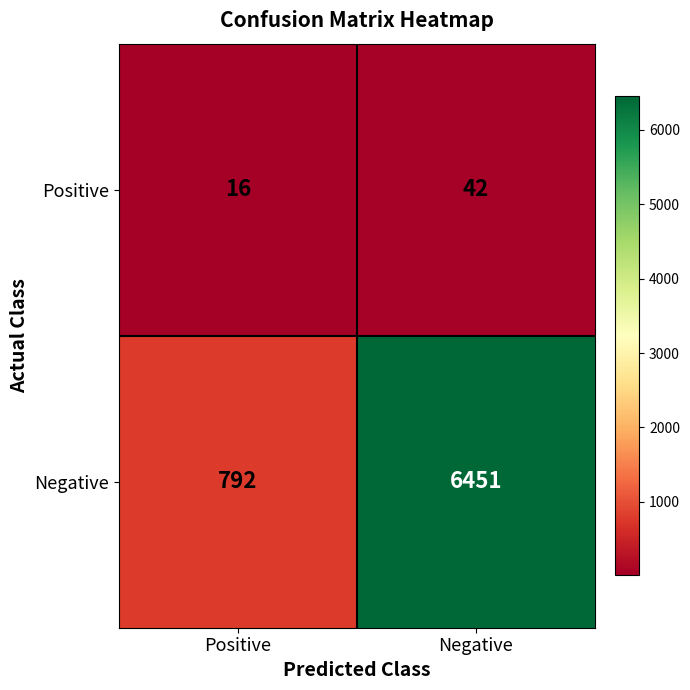

Where is Negative nearest to the value 3621?

Positive